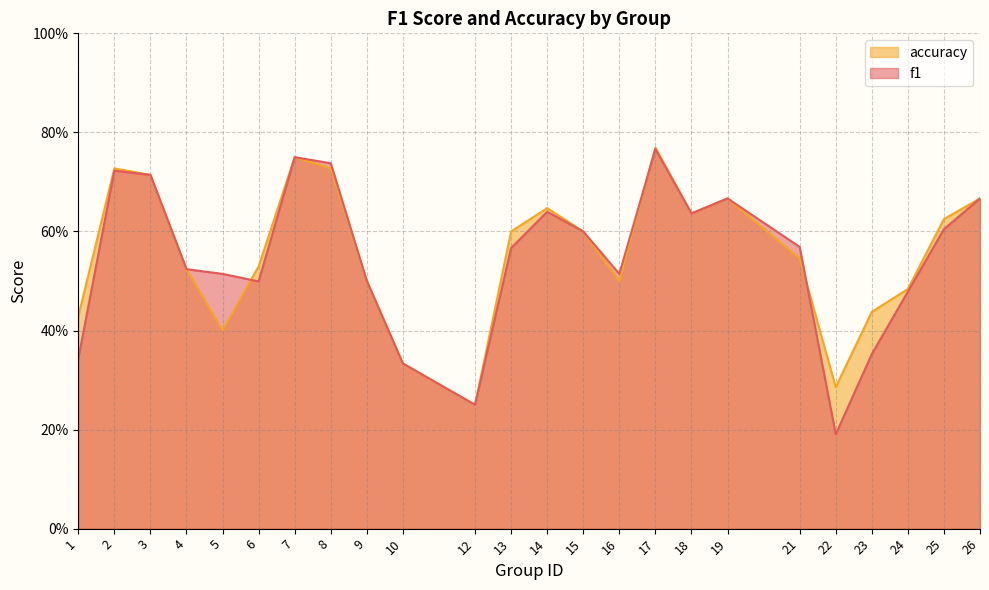

Is it true that accuracy equals 0.5 at 6?

True